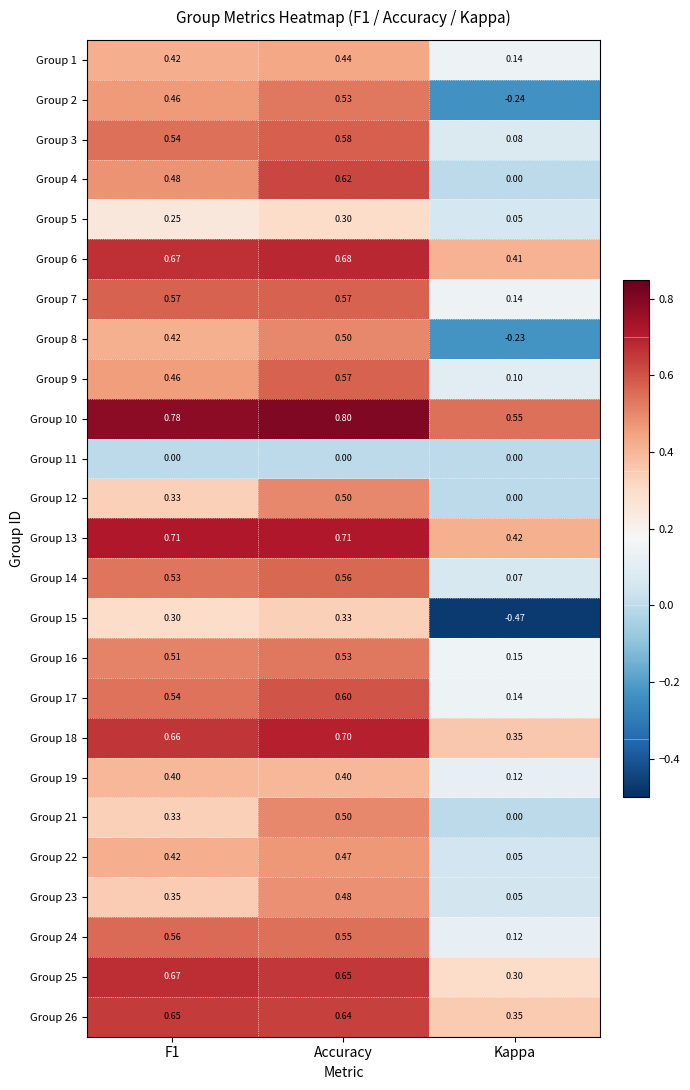

At which label is Group 9 closest to 0?

Kappa